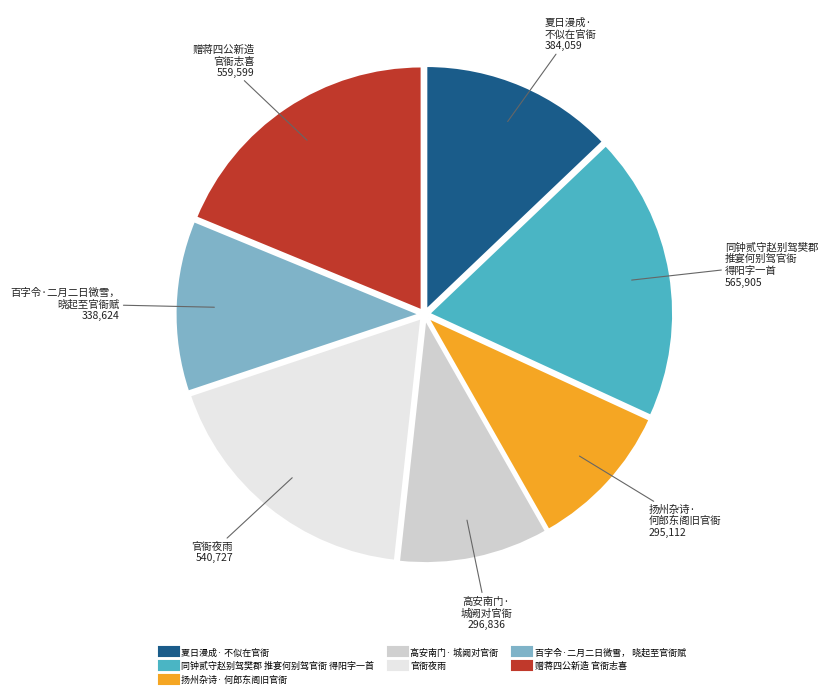

Does any single category account for the majority?

No